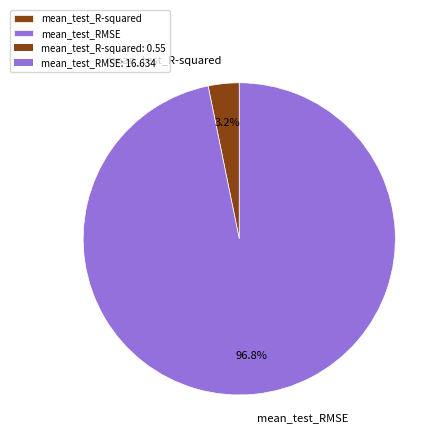

To the nearest percent, what percentage of the pie is mean_test_RMSE?

97%